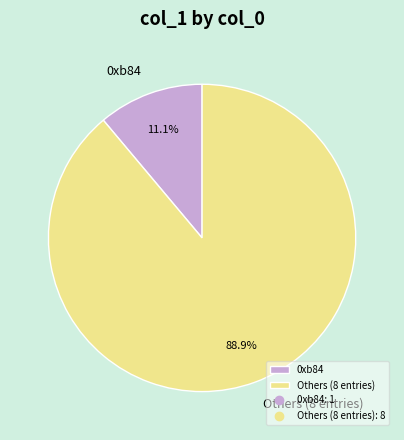

How many segments does this pie chart have?

2